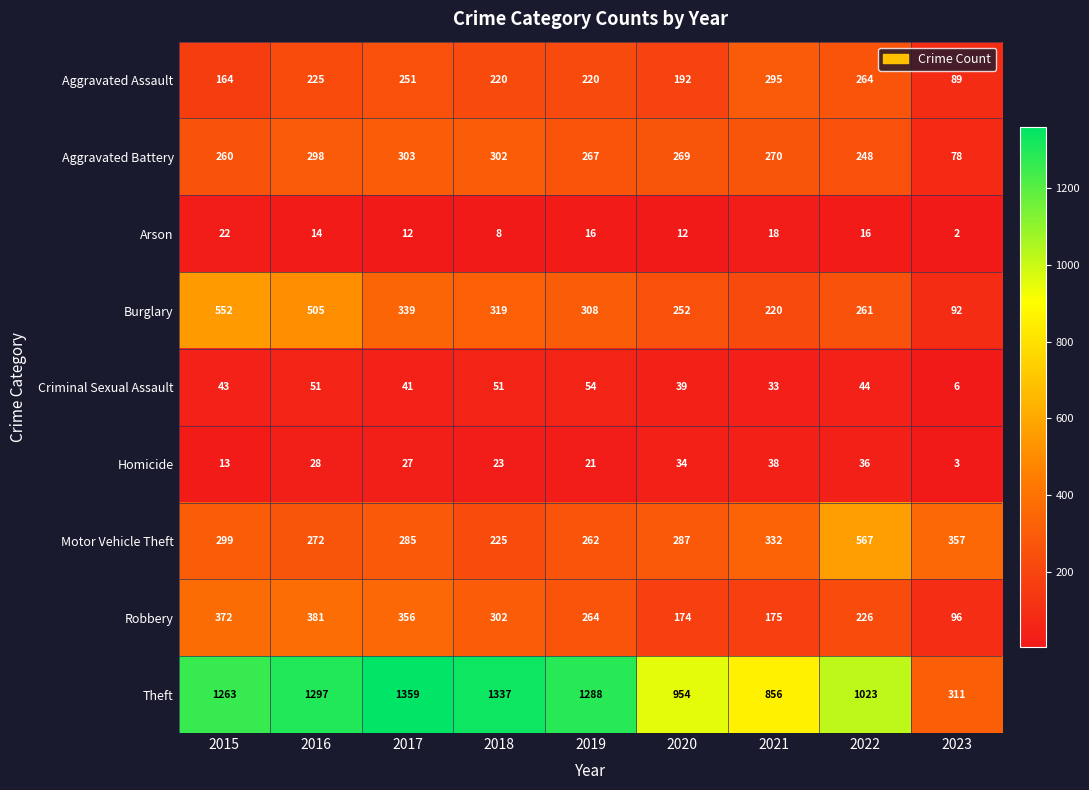

Which series has the widest spread of values?

Theft